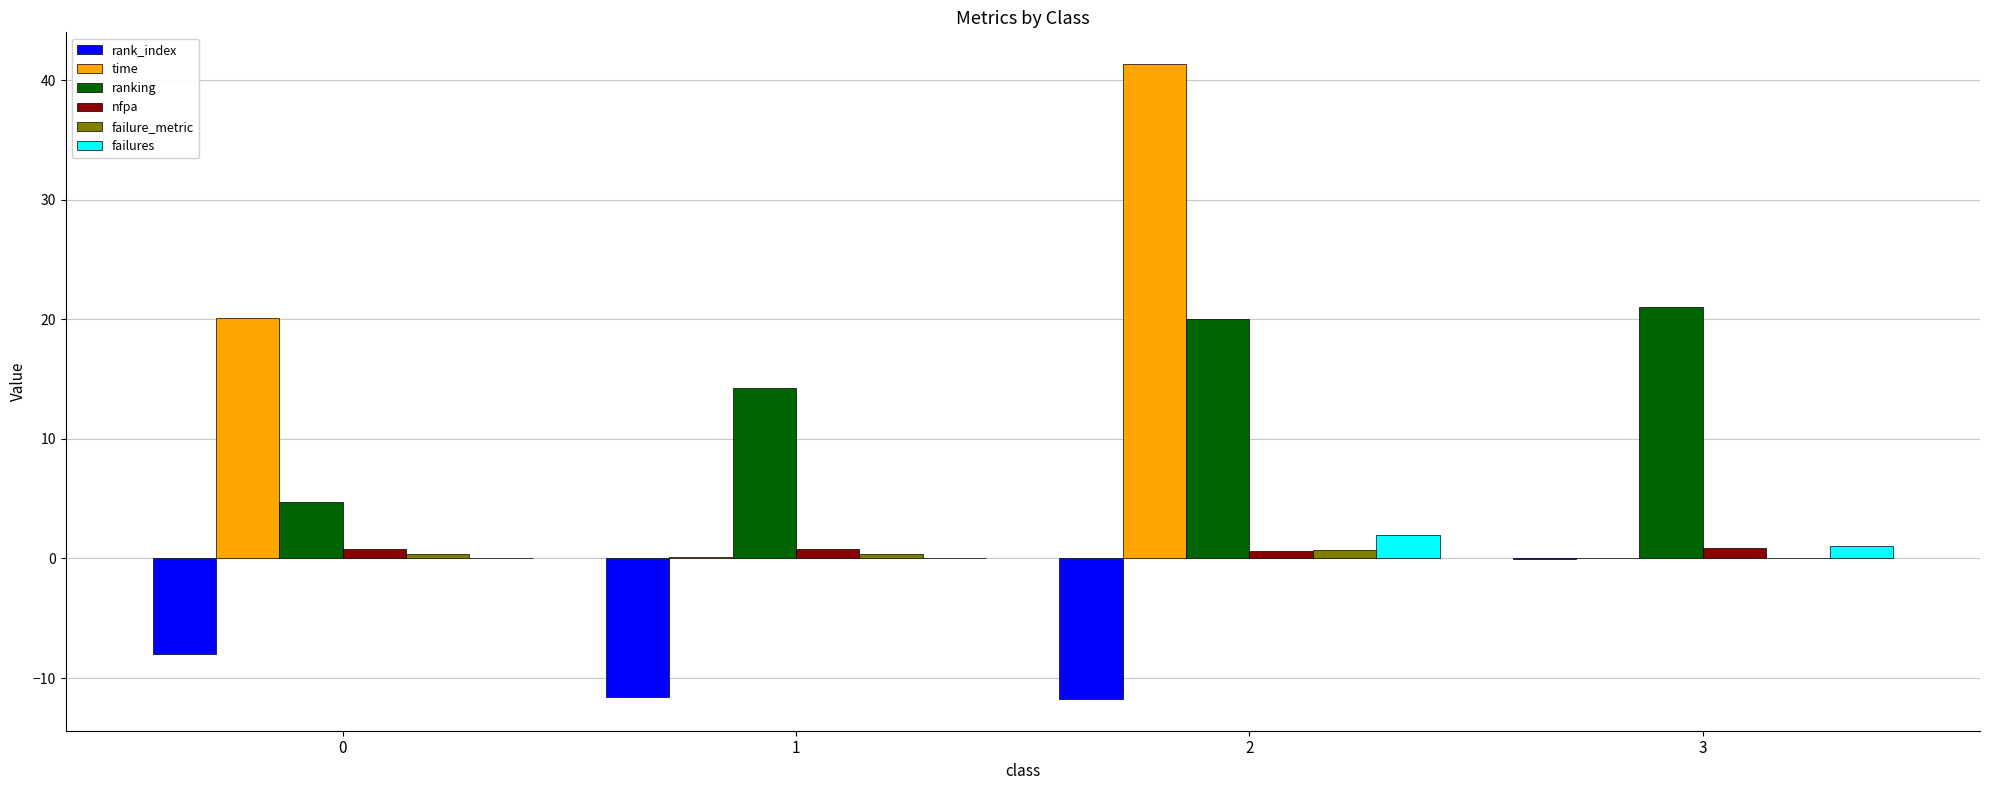

What is the highest value of the ranking series?

21.0